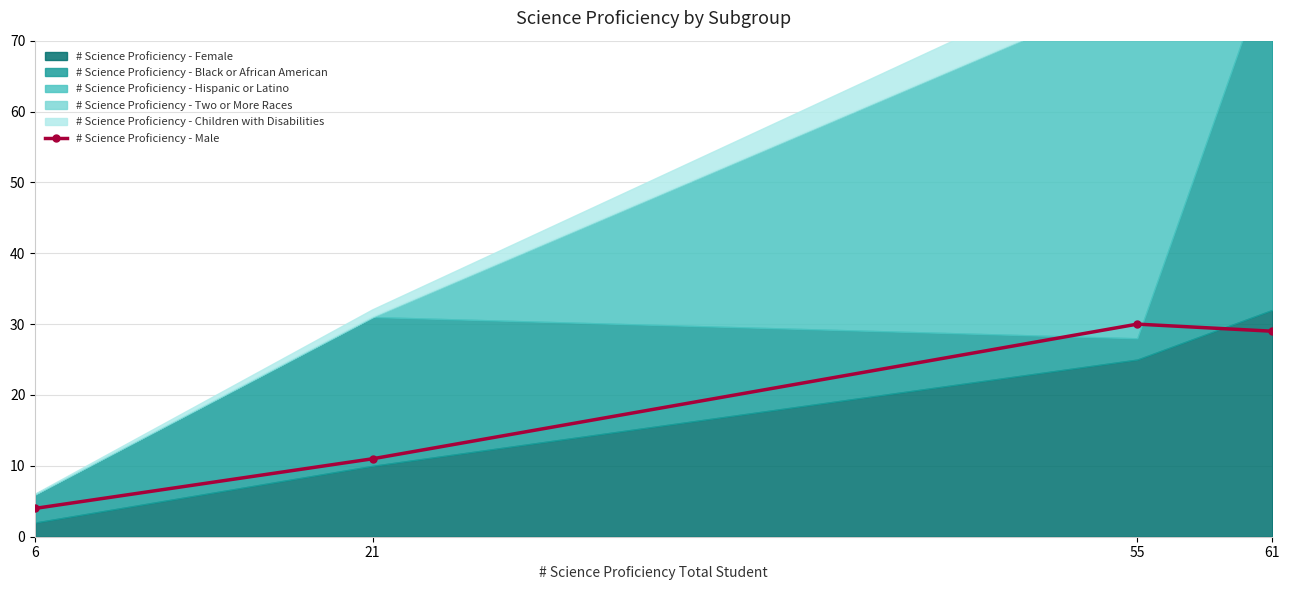

The chart shows a value of 3 at 21. True or false?

False